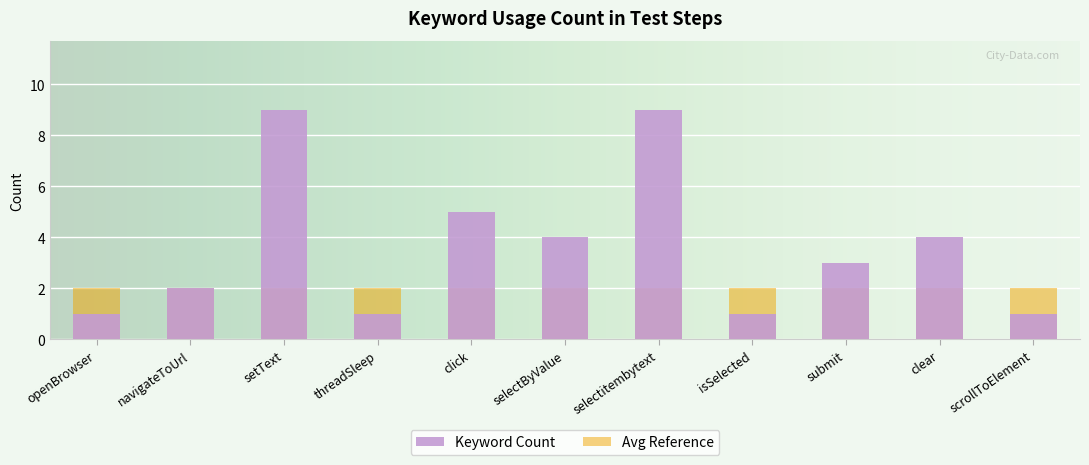

Rank the categories by value from highest to lowest.

setText, selectitembytext, click, selectByValue, clear, submit, navigateToUrl, openBrowser, threadSleep, isSelected, scrollToElement